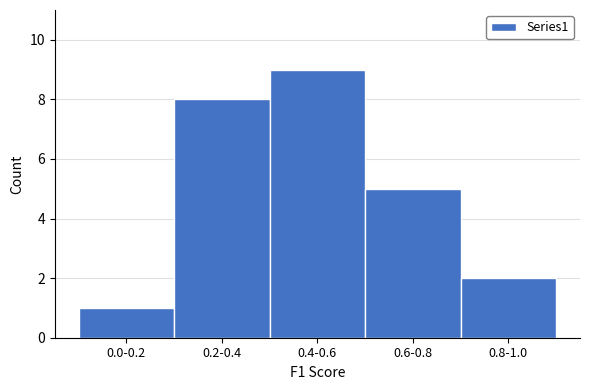

Reading left to right, extract all data points from this chart.

0.0-0.2=1	0.2-0.4=8	0.4-0.6=9	0.6-0.8=5	0.8-1.0=2